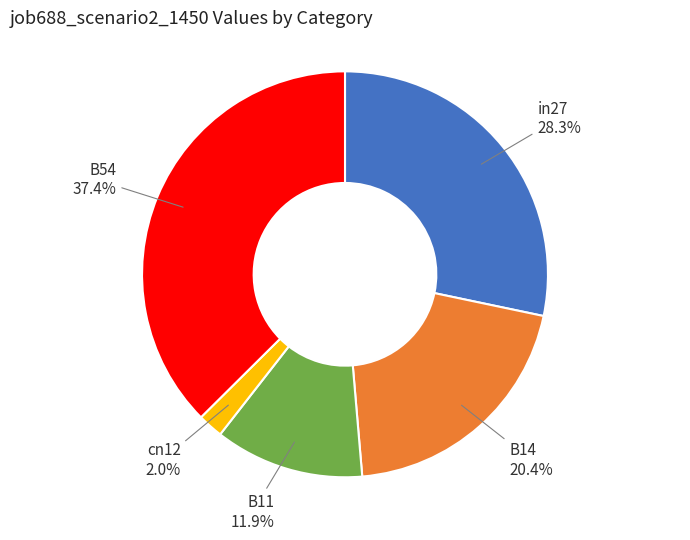

Which slice is the largest?

B54